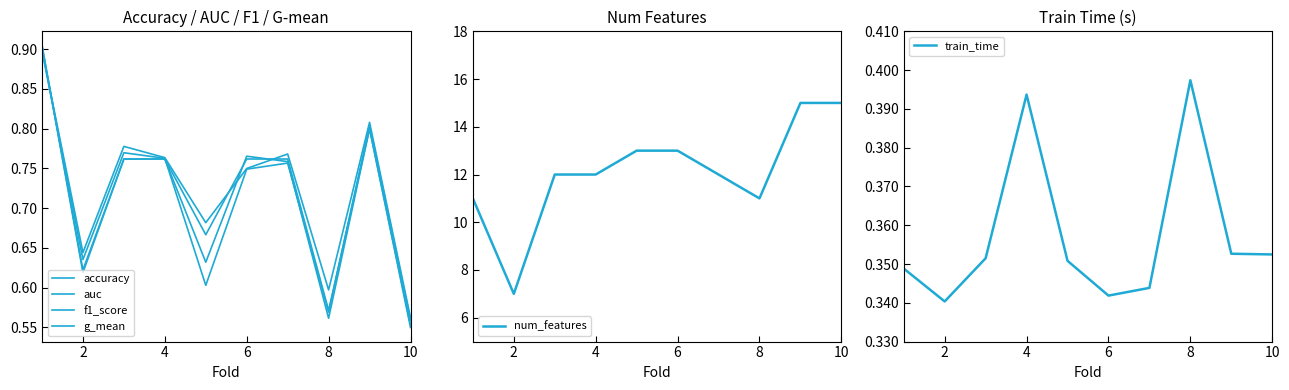

In auc, how many points are lower than both neighbors (excluding endpoints)?

3